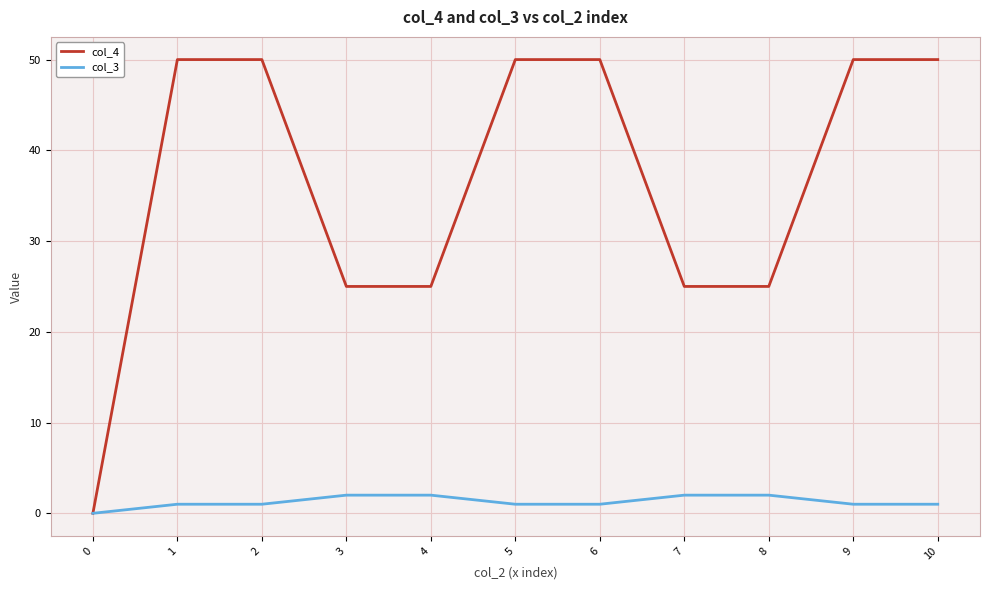

True or false: col_3 has a value of 2 at 7.

True